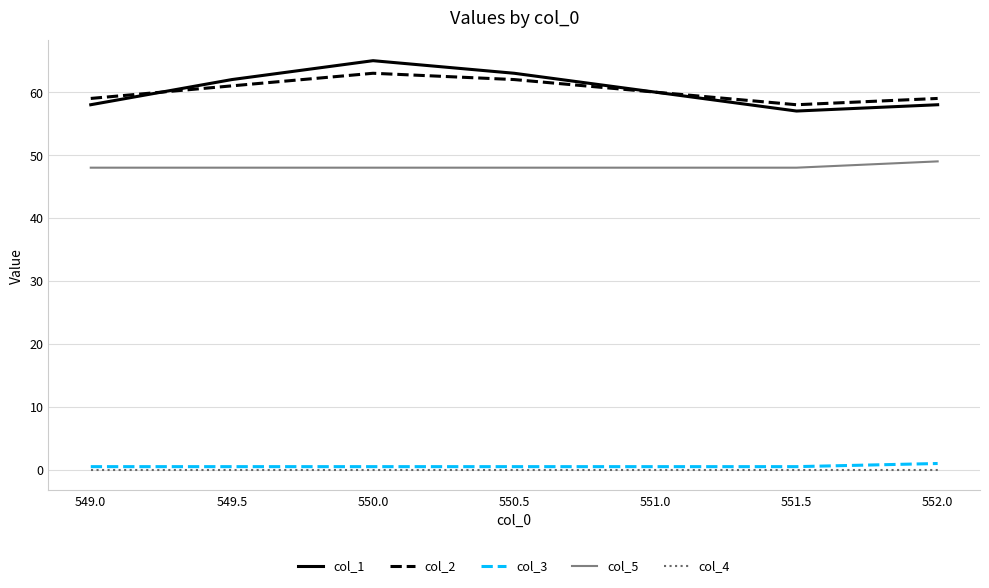

What are all the series names shown in the legend?

col_1, col_2, col_3, col_5, col_4